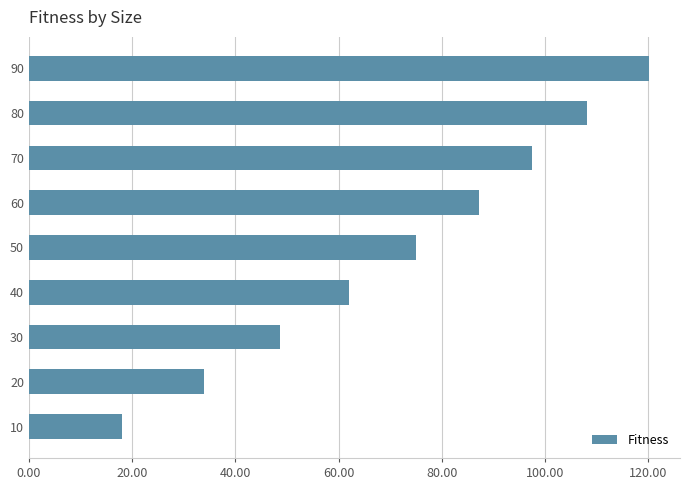

What is the average value?

72.3